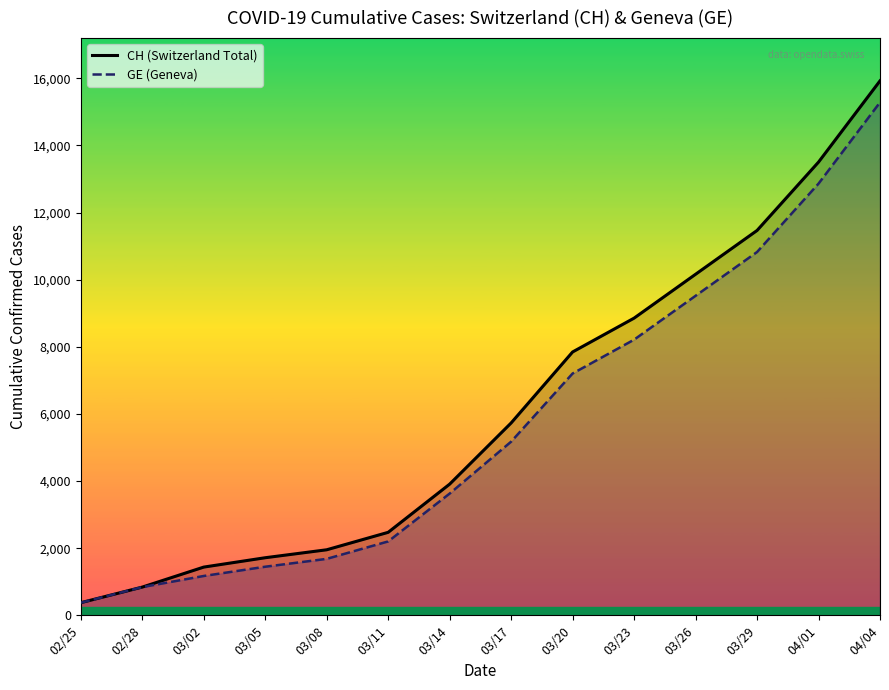

Reading left to right, list all the values displayed in this chart.

CH (Switzerland Total): 02/25=375	02/28=840	03/02=1436	03/05=1715	03/08=1952	03/11=2472	03/14=3908	03/17=5731	03/20=7847	03/23=8855	03/26=10162	03/29=11467	04/01=13505	04/04=15926
GE (Geneva): 02/25=375	02/28=840	03/02=1171	03/05=1447	03/08=1681	03/11=2201	03/14=3627	03/17=5174	03/20=7205	03/23=8213	03/26=9520	03/29=10825	04/01=12863	04/04=15284